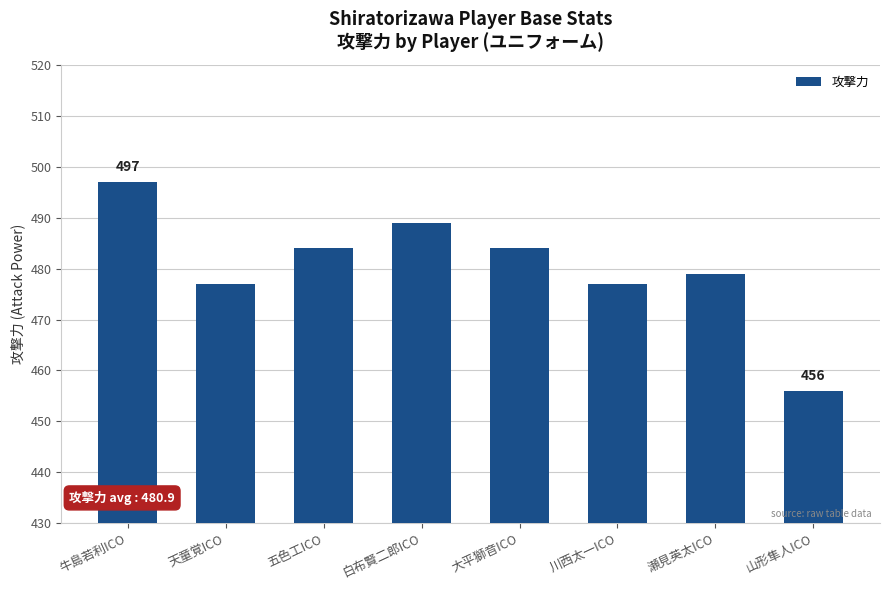

At which category does the chart reach its peak across all series?

牛島若利ICO